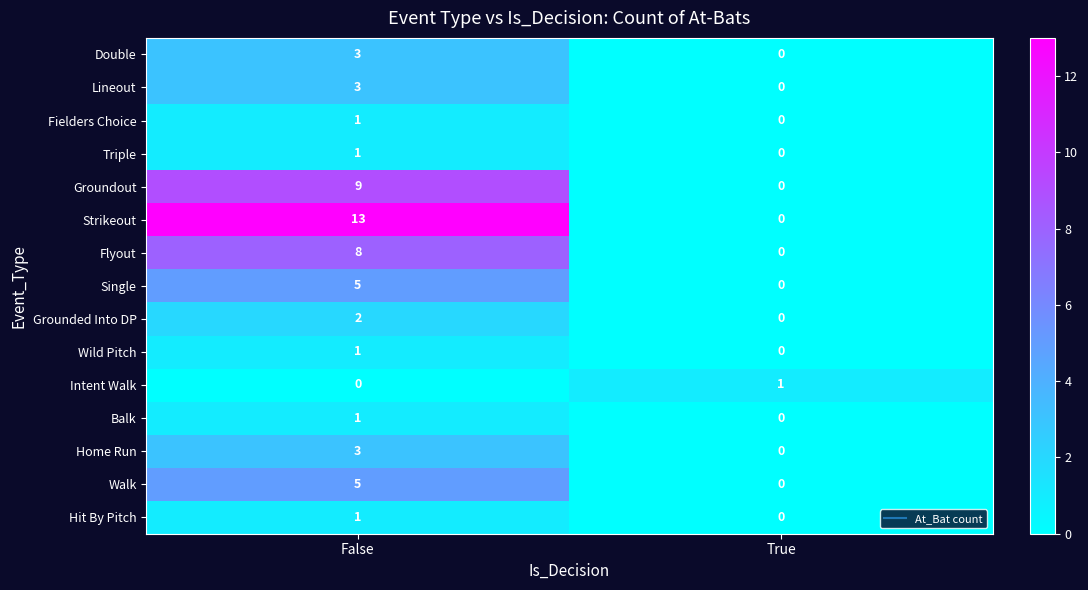

Rank the categories by Double value from lowest to highest.

True, False